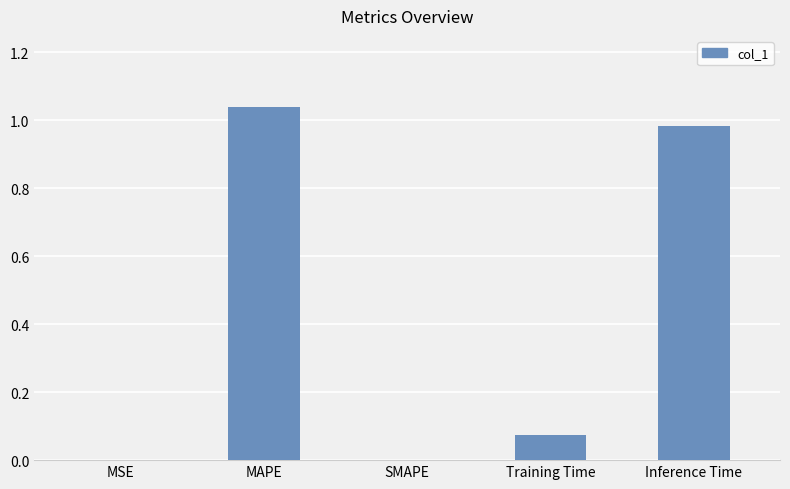

What is the sum of the values at Inference Time and MAPE?

2.0